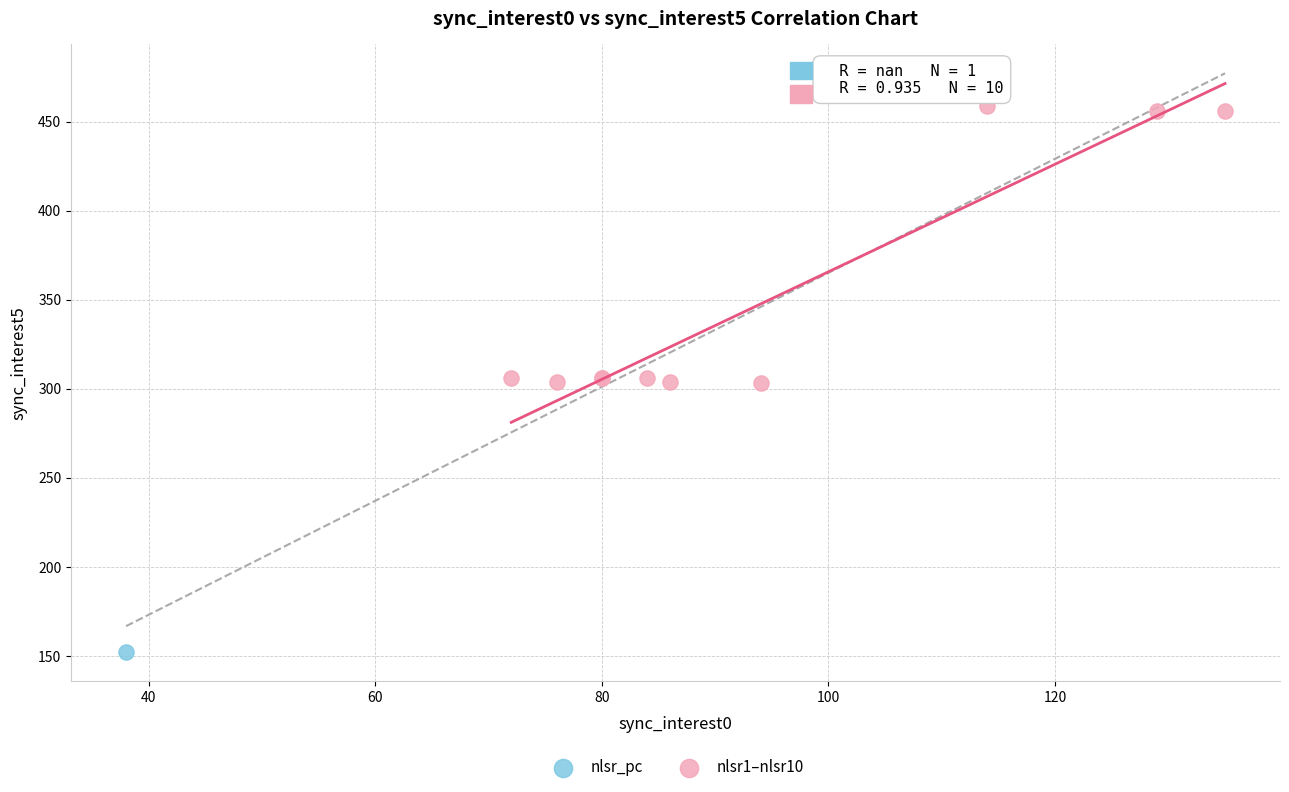

What are all the series names shown in the legend?

nlsr_pc, nlsr1–nlsr10